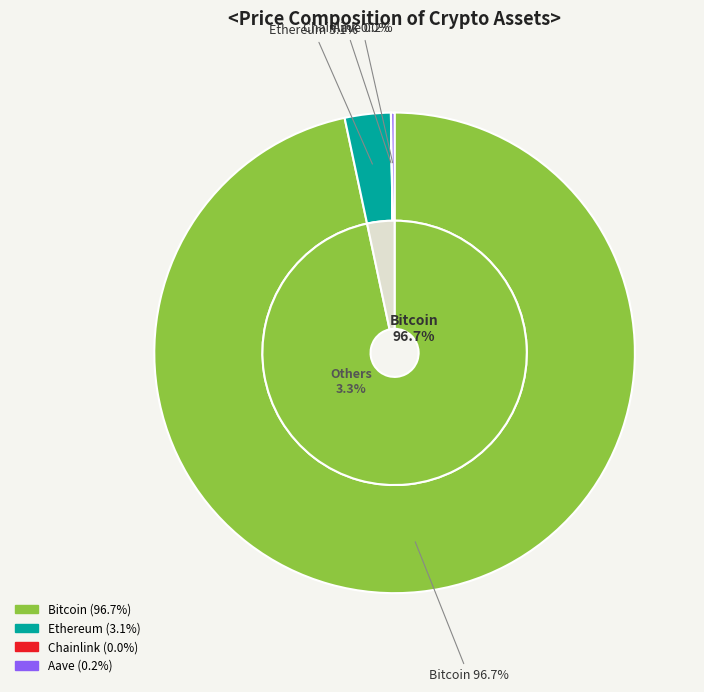

How much of the chart is everything except Aave?

99.8%